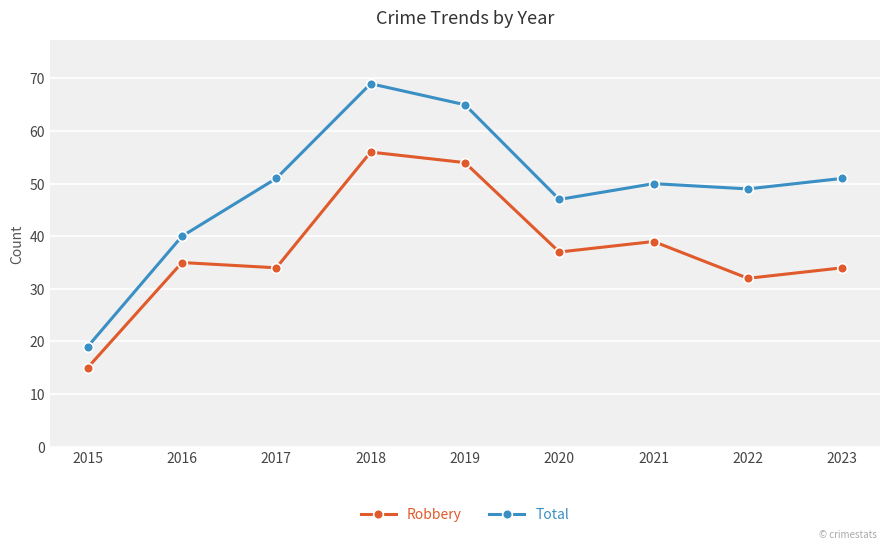

What is the sum of all Total values?

441